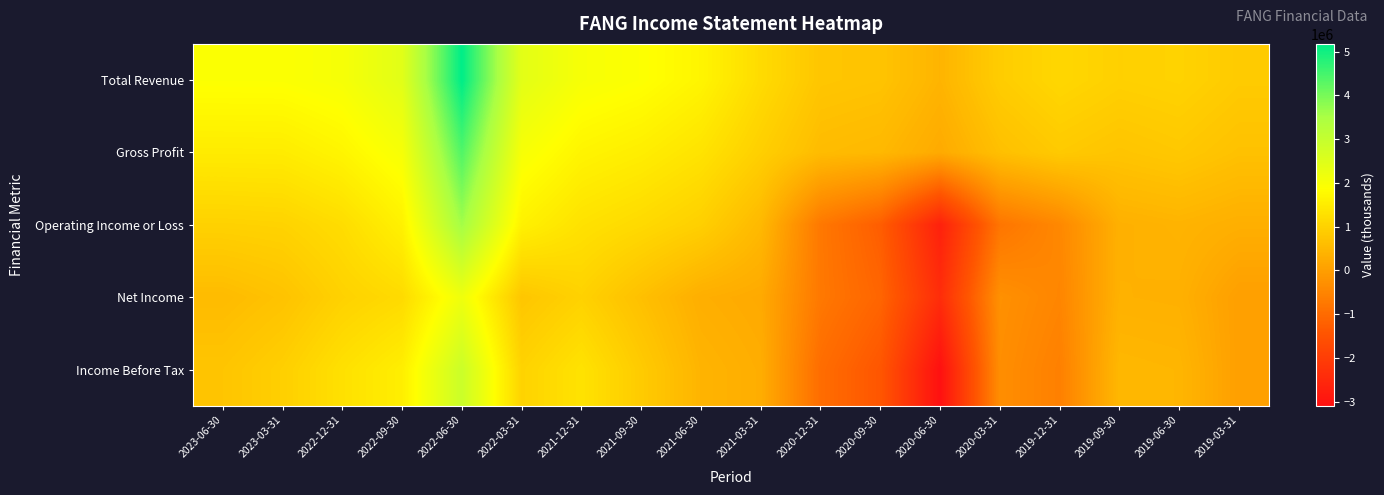

What is the maximum value shown in the chart?

5176000